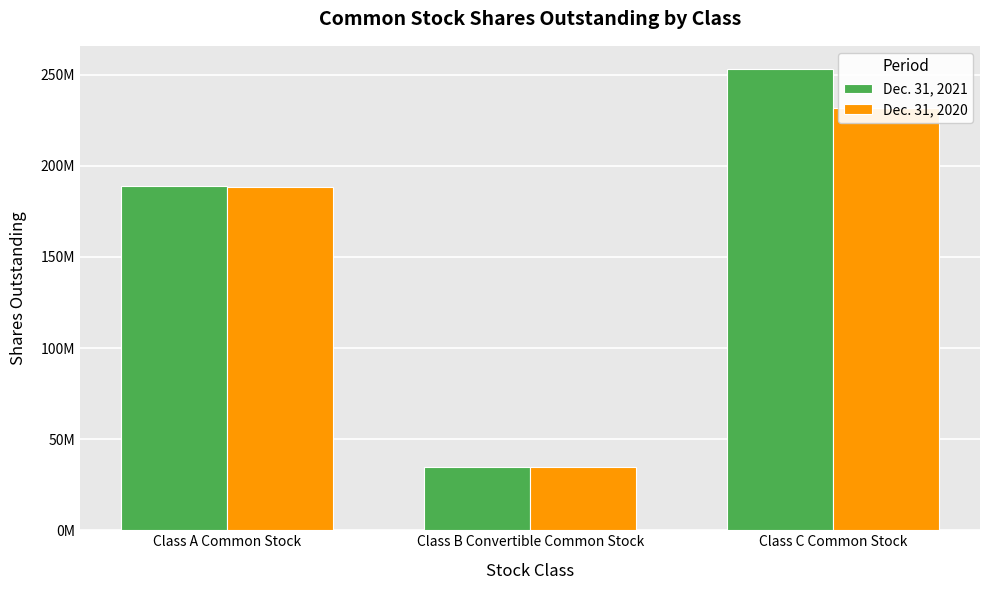

How many groups of bars are there?

3